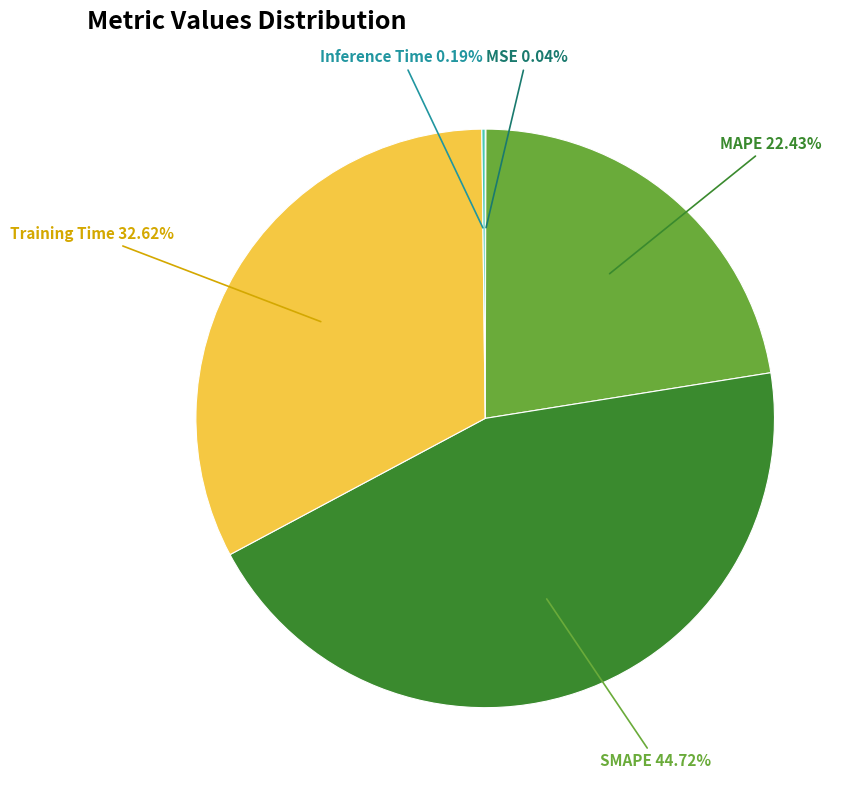

Is Training Time the majority of the pie?

No